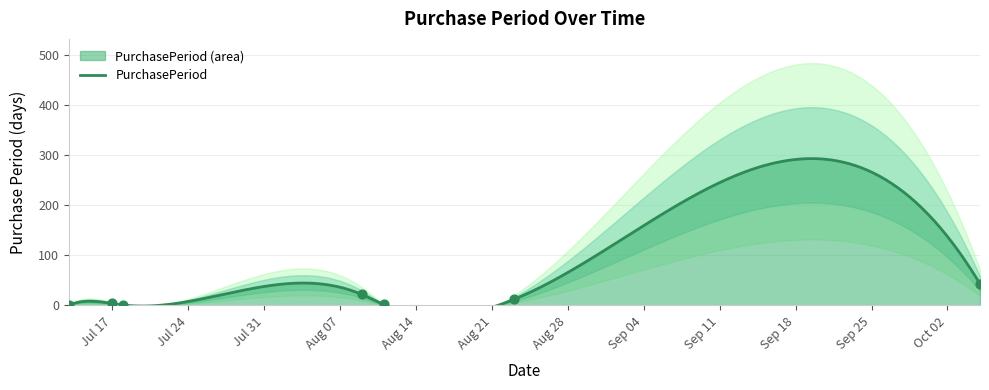

Approximately how many times larger is the value at 2017-10-05 compared to 2017-07-18?

43.0